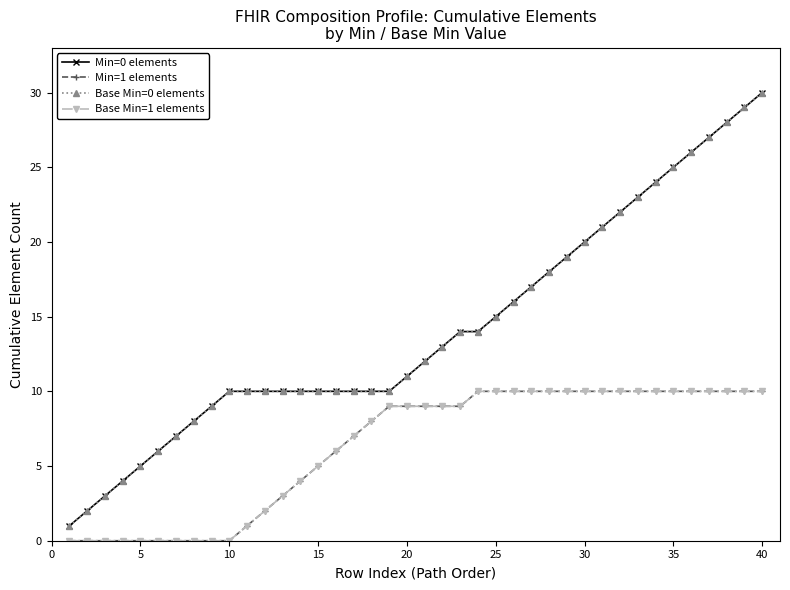

What is the average value of the Base Min=1 elements series?

6